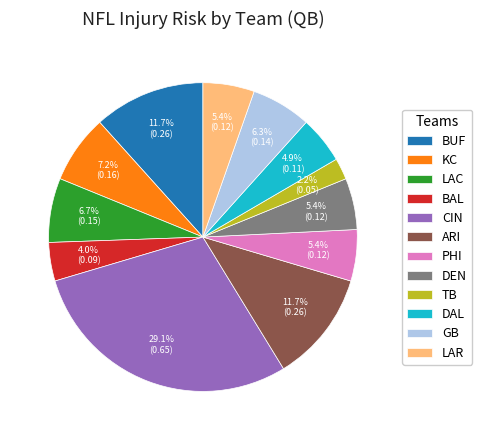

Between TB and BAL, which is larger?

BAL